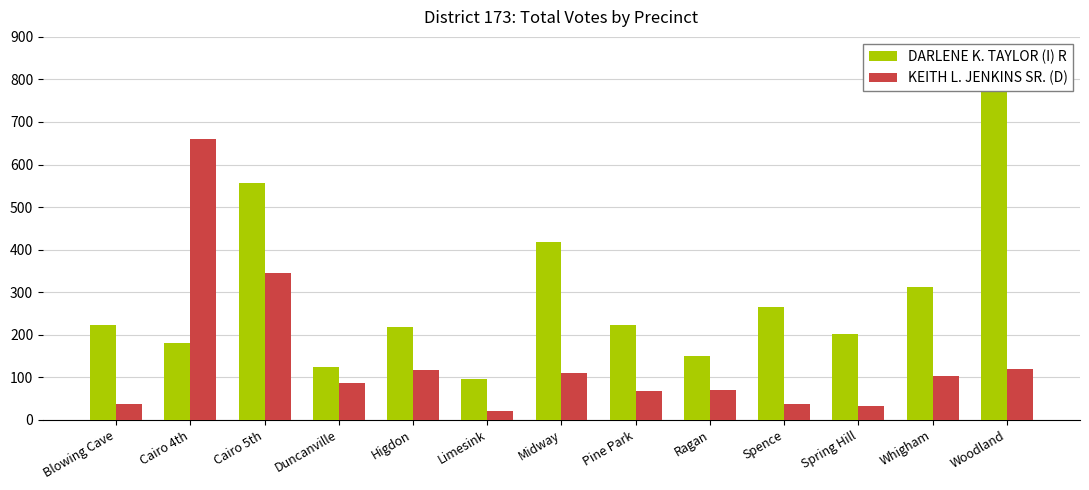

What is the average value of the DARLENE K. TAYLOR (I) R series?

290